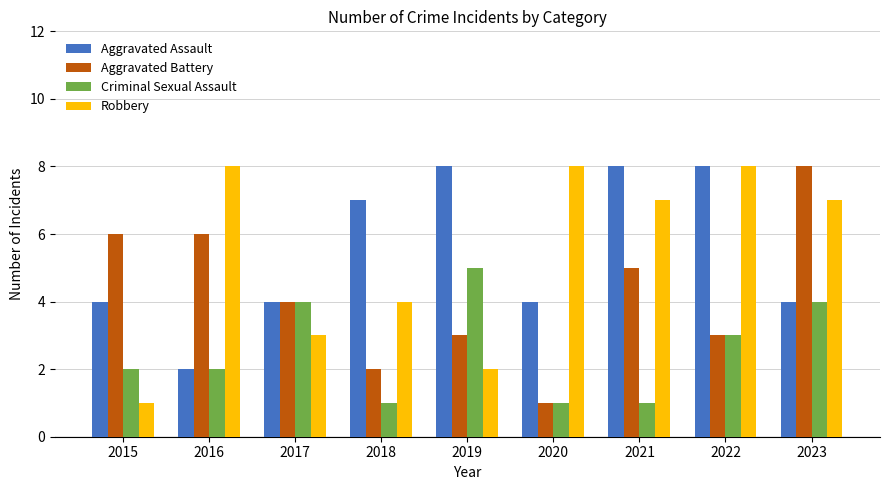

Is it true that Robbery equals 8 at 2020?

True